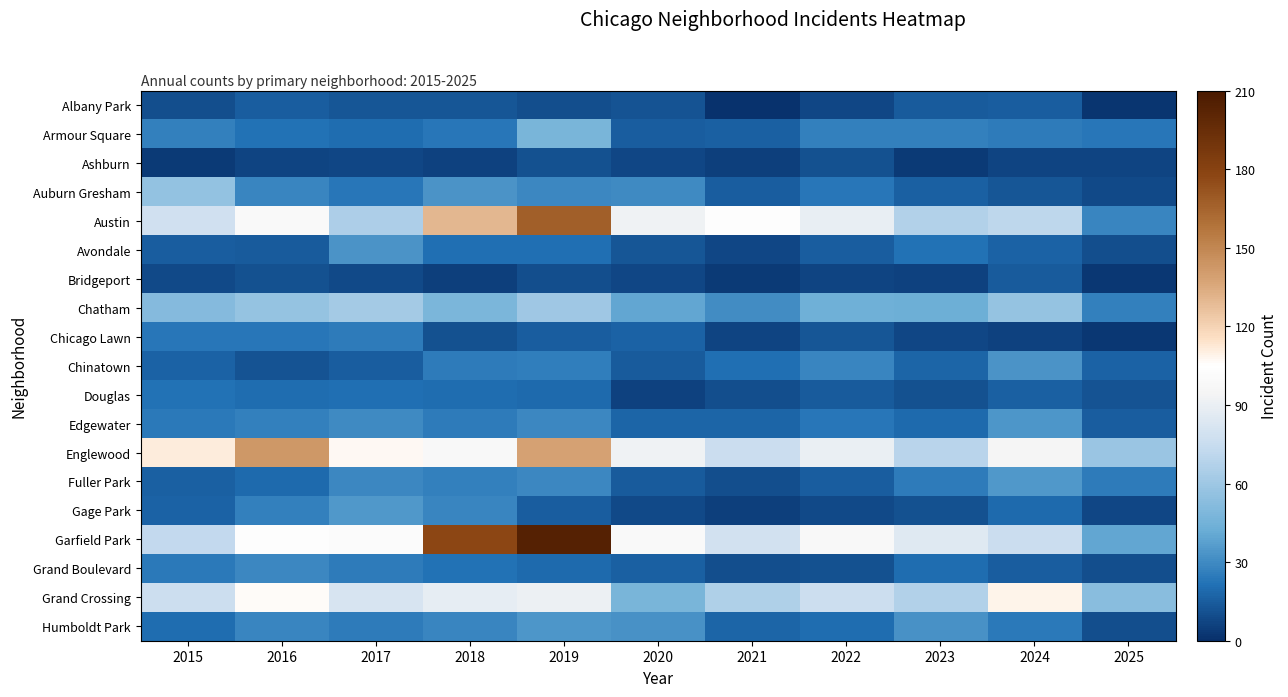

Reading left to right, transcribe all the data shown in this chart.

Albany Park: 2015=10	2016=15	2017=13	2018=13	2019=10	2020=12	2021=1	2022=8	2023=14	2024=15	2025=2
Armour Square: 2015=27	2016=22	2017=20	2018=23	2019=47	2020=15	2021=16	2022=27	2023=27	2024=25	2025=23
Ashburn: 2015=4	2016=7	2017=8	2018=6	2019=11	2020=8	2021=5	2022=11	2023=4	2024=7	2025=7
Auburn Gresham: 2015=56	2016=28	2017=23	2018=33	2019=29	2020=30	2021=15	2022=23	2023=16	2024=13	2025=9
Austin: 2015=78	2016=99	2017=65	2018=130	2019=167	2020=92	2021=104	2022=89	2023=67	2024=71	2025=28
Avondale: 2015=15	2016=14	2017=33	2018=21	2019=21	2020=13	2021=8	2022=15	2023=22	2024=17	2025=10
Bridgeport: 2015=9	2016=11	2017=9	2018=5	2019=10	2020=8	2021=4	2022=7	2023=6	2024=14	2025=3
Chatham: 2015=51	2016=57	2017=62	2018=48	2019=60	2020=40	2021=31	2022=44	2023=43	2024=57	2025=27
Chicago Lawn: 2015=23	2016=23	2017=25	2018=11	2019=15	2020=17	2021=7	2022=13	2023=8	2024=6	2025=3
Chinatown: 2015=17	2016=12	2017=15	2018=25	2019=26	2020=14	2021=21	2022=28	2023=18	2024=33	2025=17
Douglas: 2015=22	2016=20	2017=21	2018=20	2019=19	2020=6	2021=10	2022=14	2023=11	2024=16	2025=12
Edgewater: 2015=24	2016=27	2017=30	2018=25	2019=29	2020=18	2021=18	2022=23	2023=19	2024=34	2025=15
Englewood: 2015=111	2016=142	2017=107	2018=98	2019=138	2020=92	2021=76	2022=90	2023=69	2024=95	2025=59
Fuller Park: 2015=16	2016=19	2017=29	2018=27	2019=29	2020=14	2021=10	2022=15	2023=25	2024=35	2025=25
Gage Park: 2015=17	2016=27	2017=35	2018=28	2019=15	2020=9	2021=5	2022=9	2023=11	2024=19	2025=8
Garfield Park: 2015=73	2016=103	2017=101	2018=178	2019=204	2020=100	2021=79	2022=98	2023=85	2024=76	2025=40
Grand Boulevard: 2015=24	2016=29	2017=25	2018=22	2019=19	2020=16	2021=10	2022=11	2023=20	2024=15	2025=10
Grand Crossing: 2015=77	2016=106	2017=82	2018=88	2019=91	2020=47	2021=66	2022=77	2023=67	2024=109	2025=53
Humboldt Park: 2015=20	2016=28	2017=25	2018=28	2019=34	2020=32	2021=18	2022=20	2023=32	2024=24	2025=10